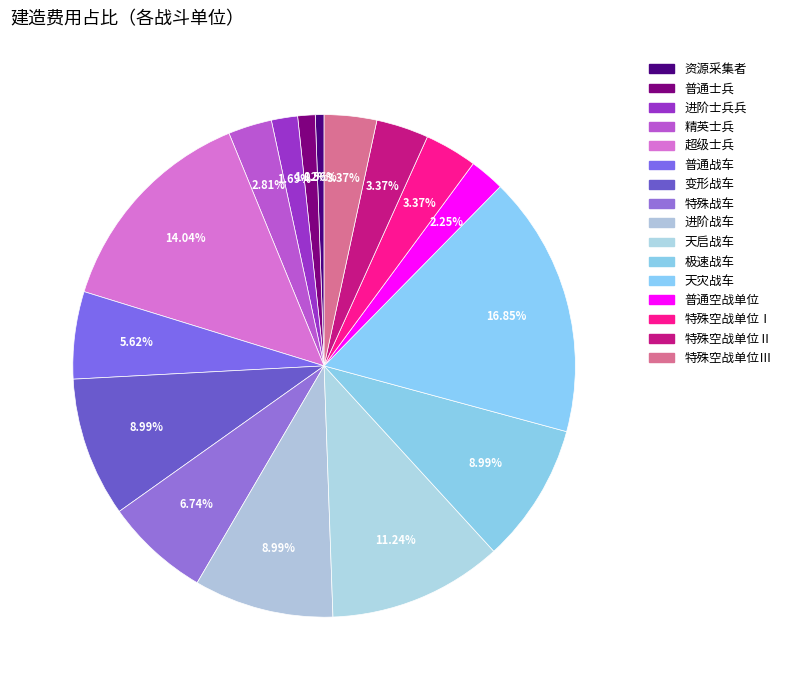

To the nearest percent, what percentage of the pie is 特殊空战单位Ⅰ?

3%